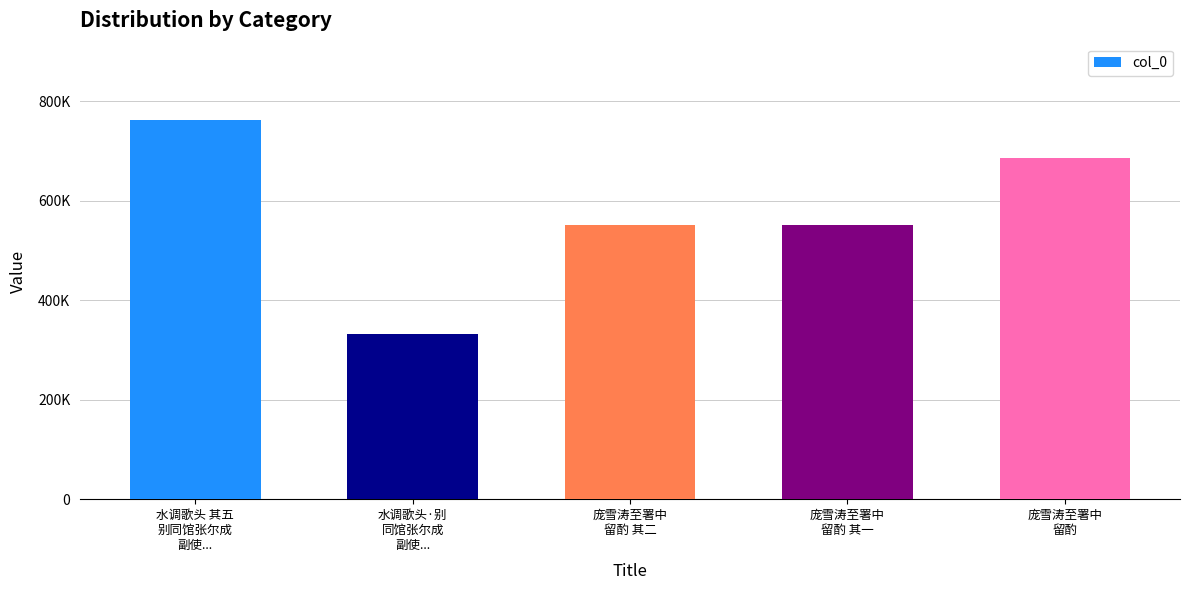

Which category has the lowest value across all series?

水调歌头·别
同馆张尔成
副使...